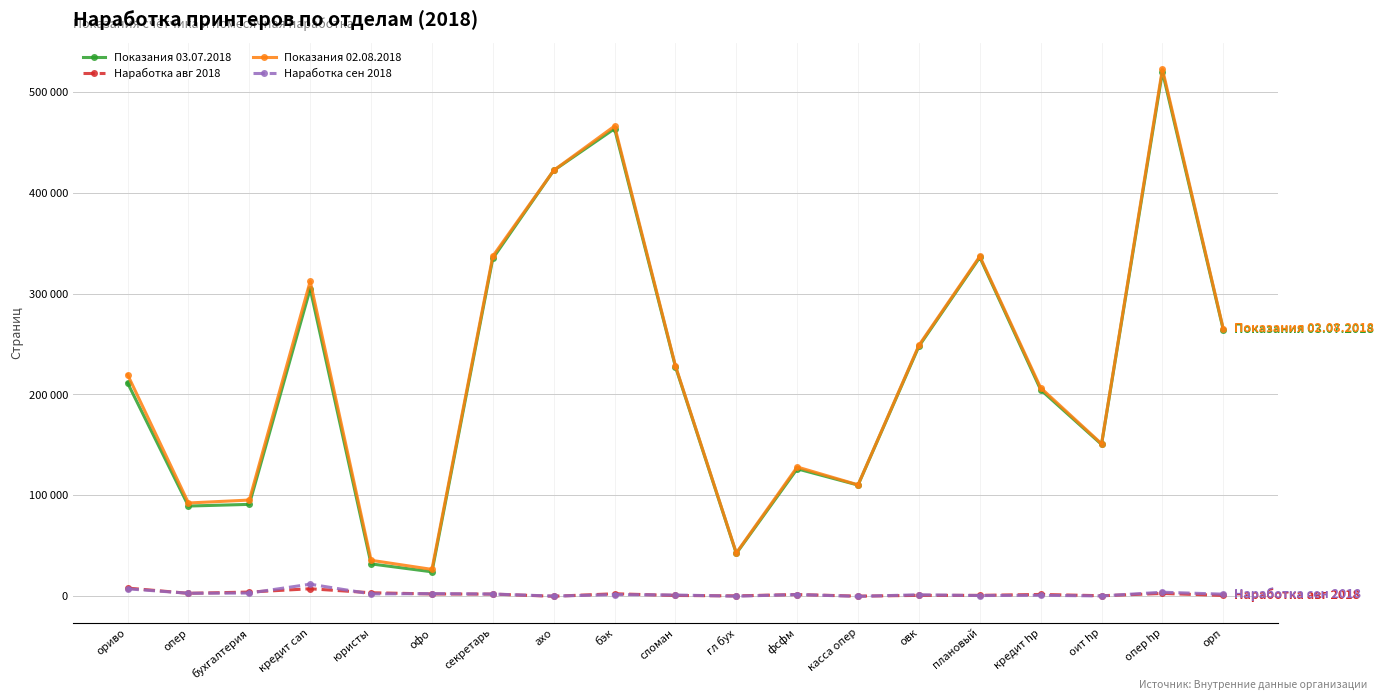

At how many categories does at least one series exceed 500759?

1